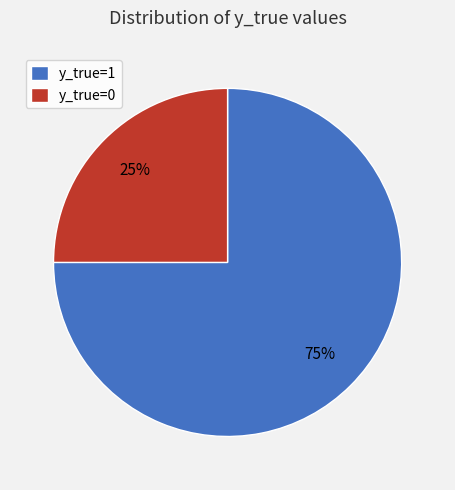

Which slice is the smallest?

y_true=0